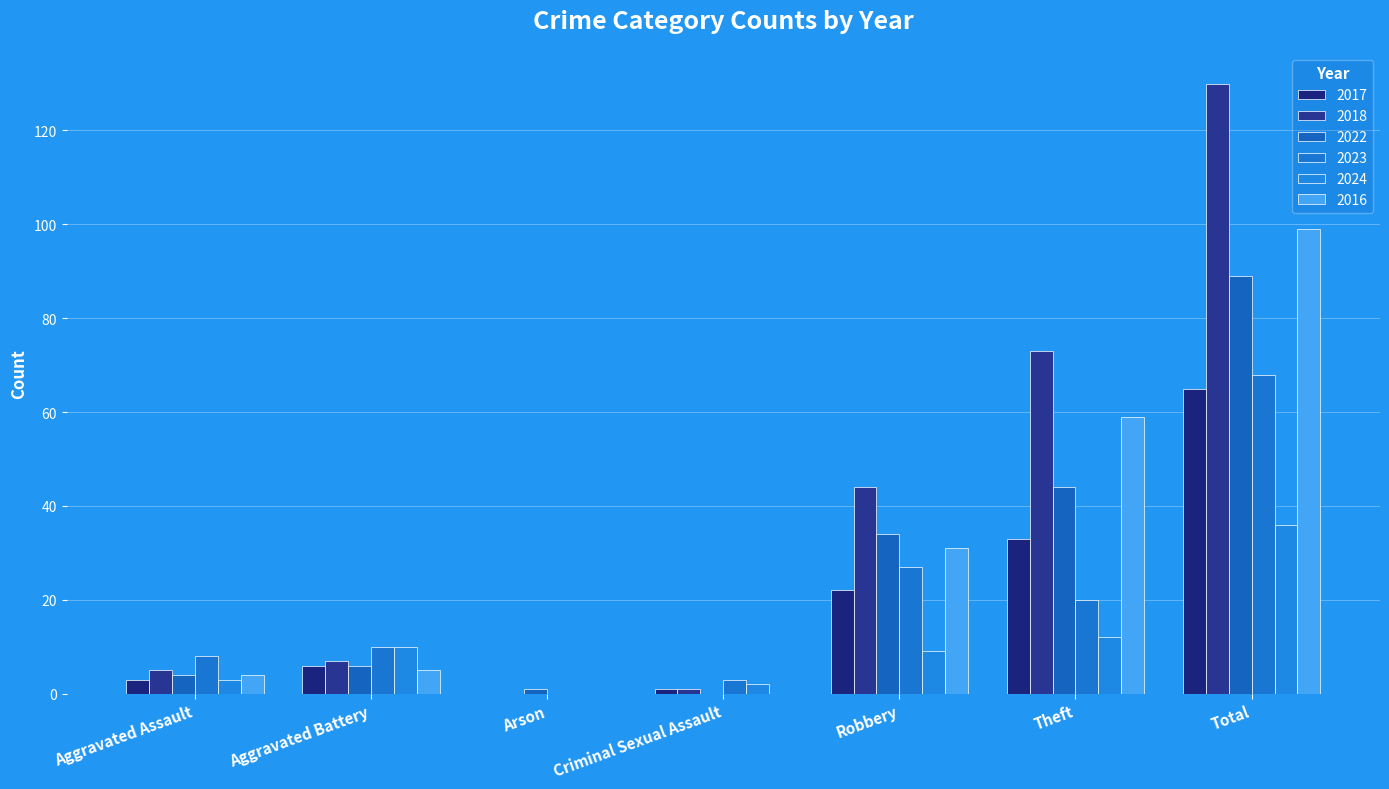

What is the approximate value of 2016 at Theft, to the nearest 5?

60